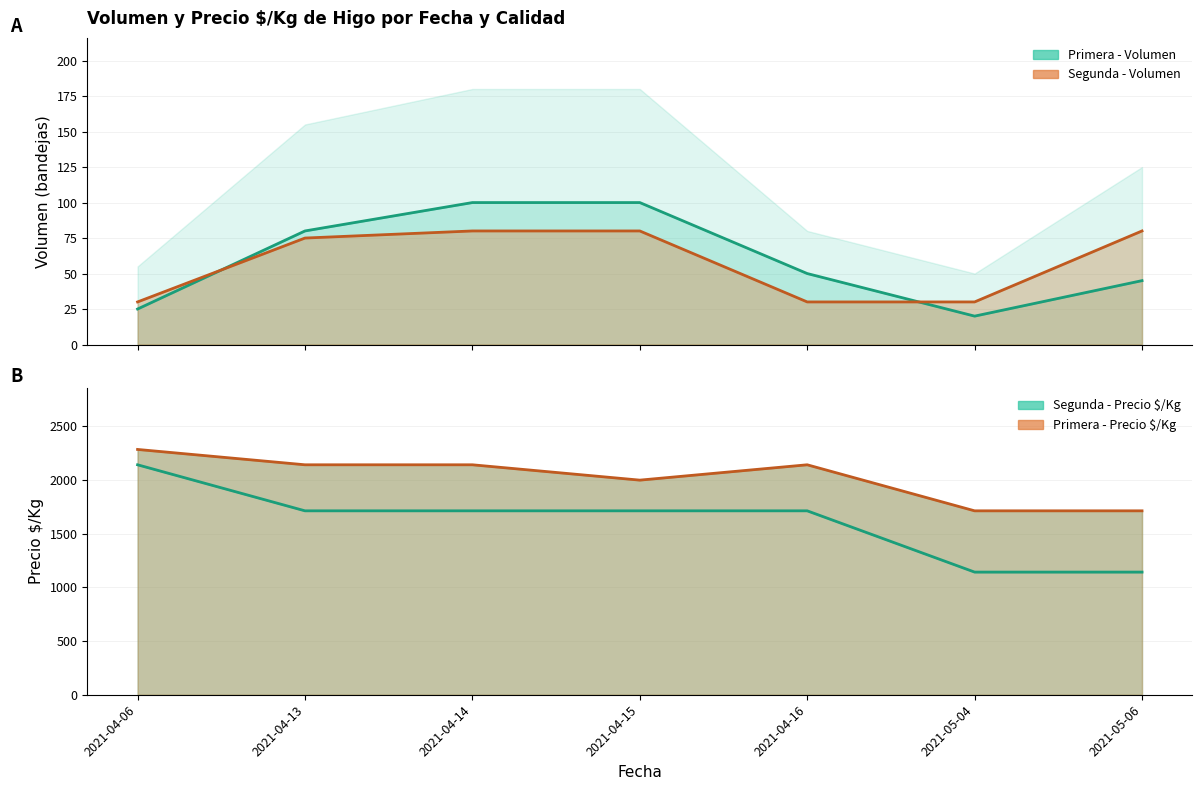

True or false: Primera - Volumen has a value of 21 at 2021-04-14.

False